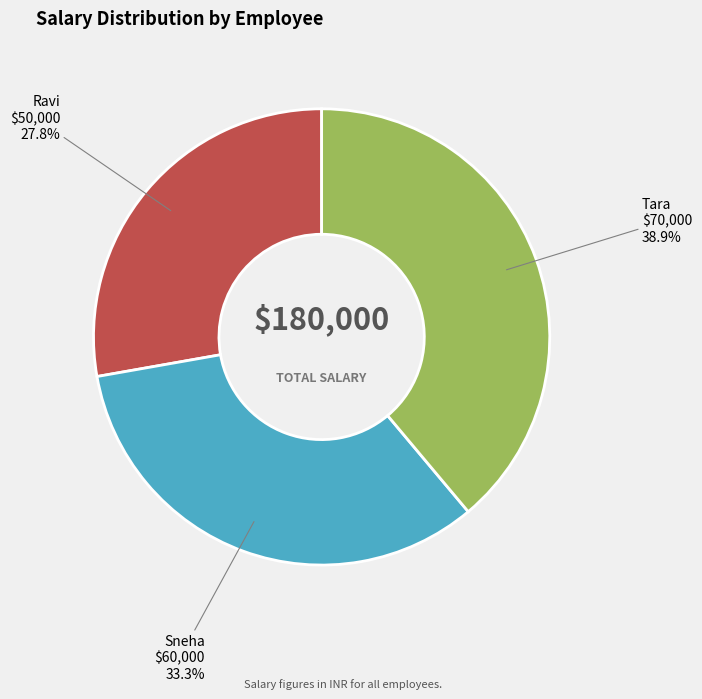

Does Sneha account for over 50% of the chart?

No